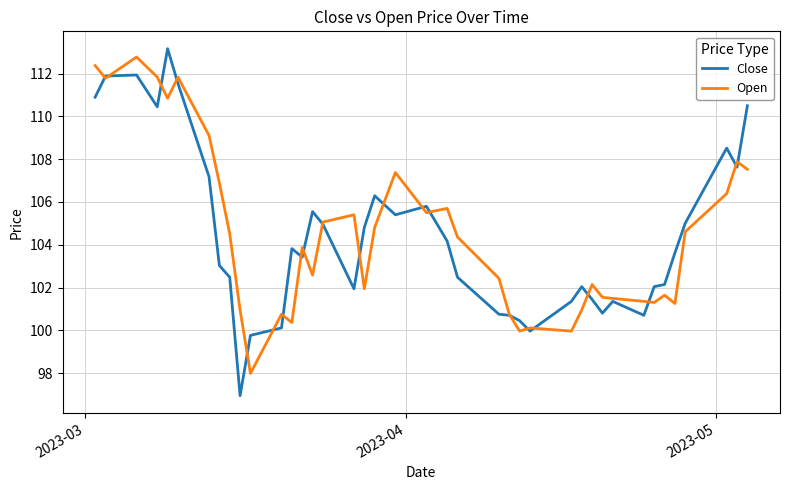

What is the highest value of the Close series?

113.2